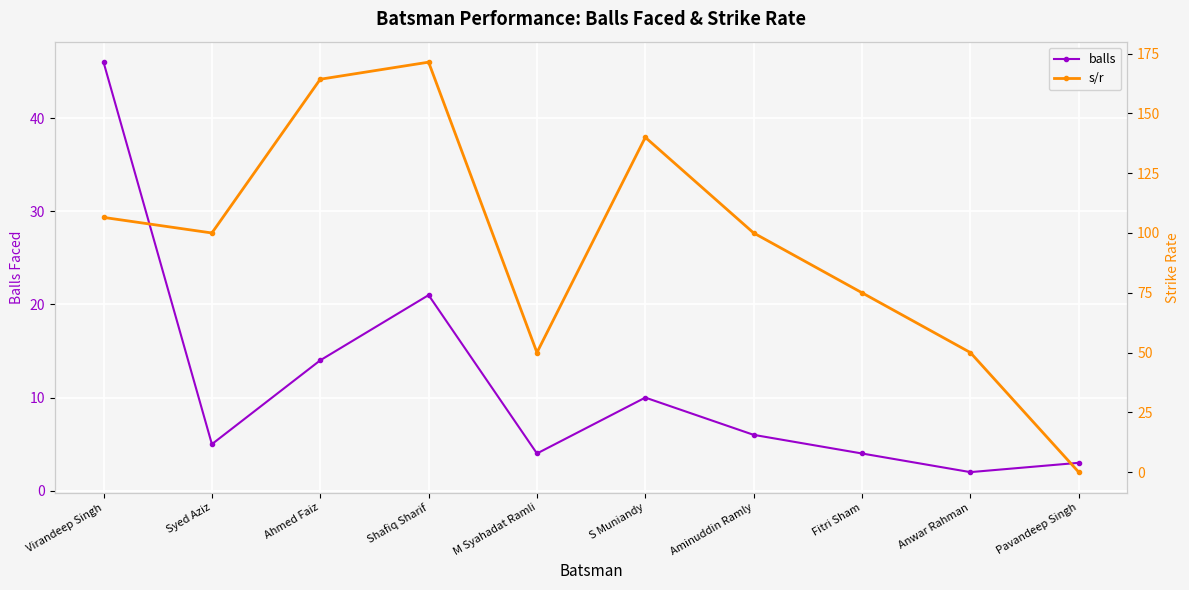

What is the difference between the balls values at S Muniandy and Fitri Sham?

6